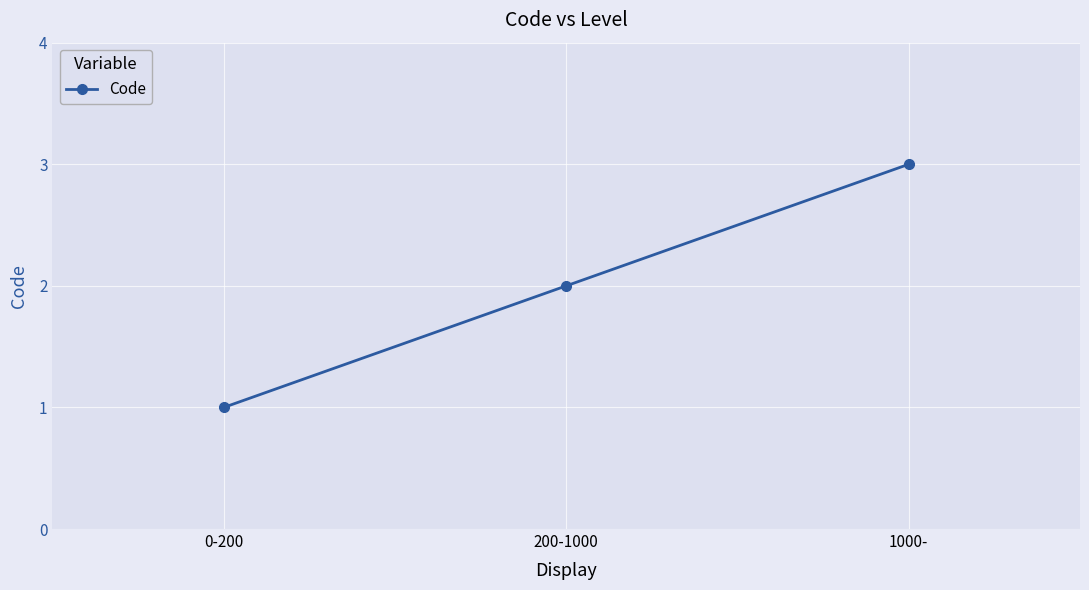

What is the label of the 2nd point from the left?

200-1000